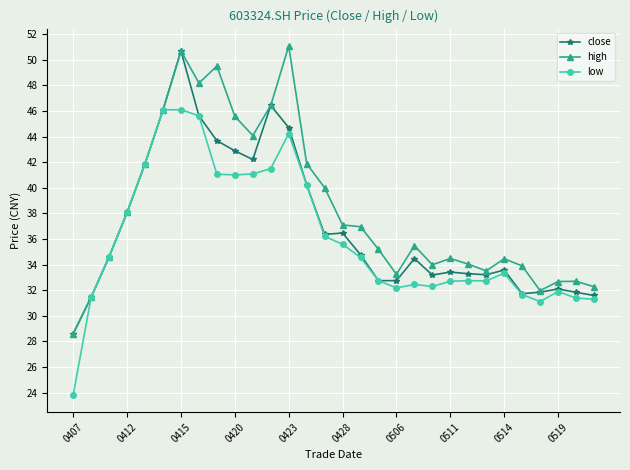

What is the value of the low point at the 21st from the left?

32.3